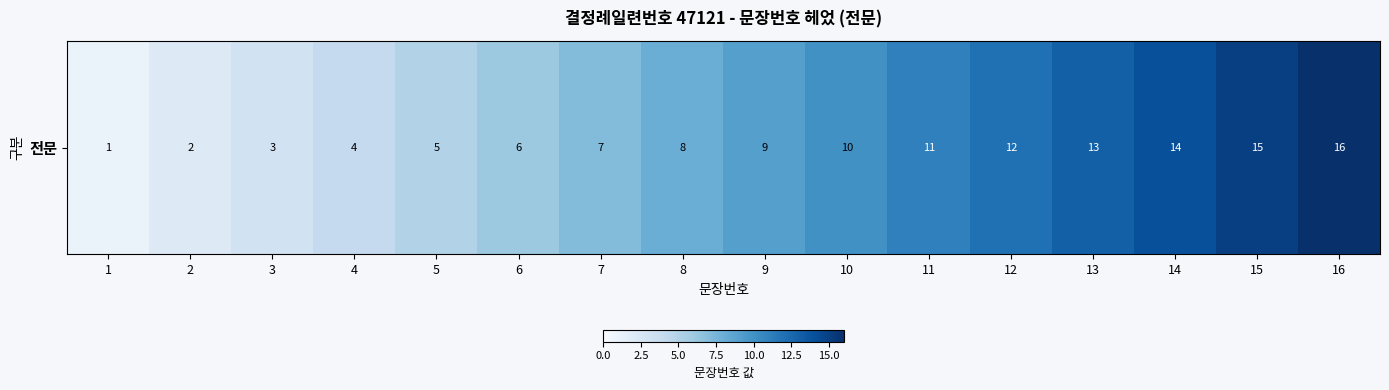

What is the smallest value displayed?

1